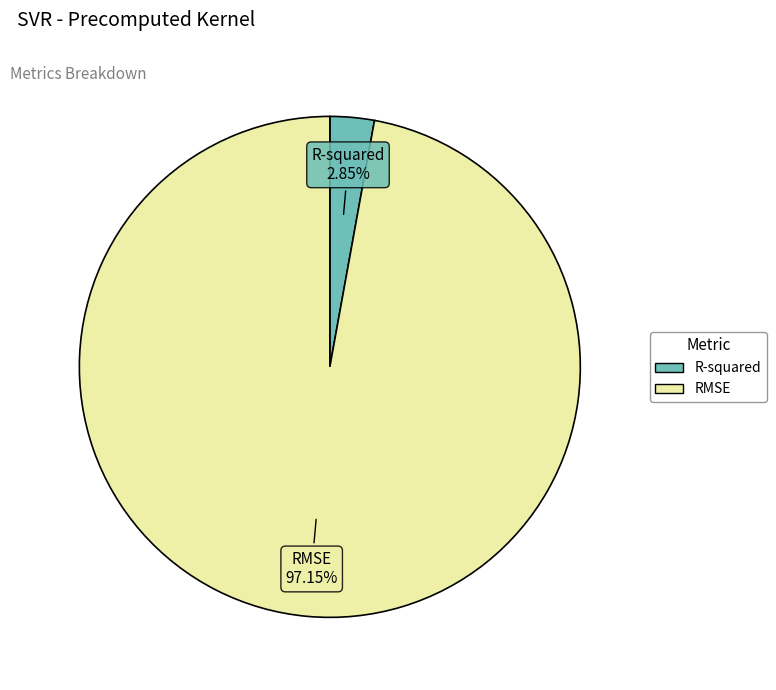

To the nearest percent, what is the difference between the largest and smallest slice percentages?

94%